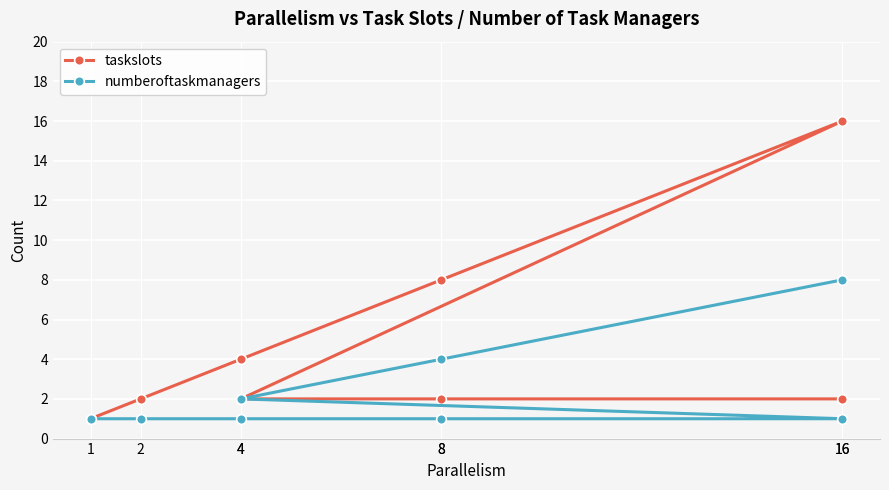

True or false: taskslots has a value of 21 at 16.

False